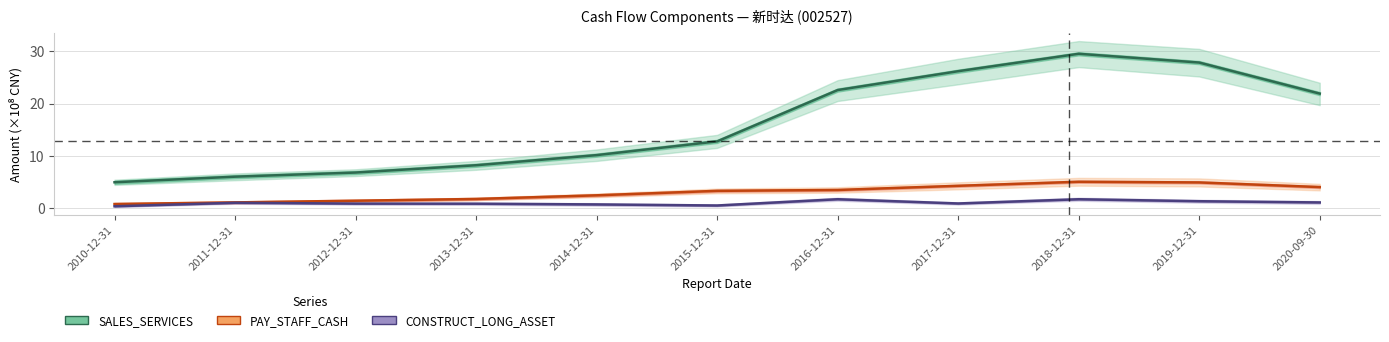

What is the difference between the highest and lowest values at 2019-12-31?

26.6